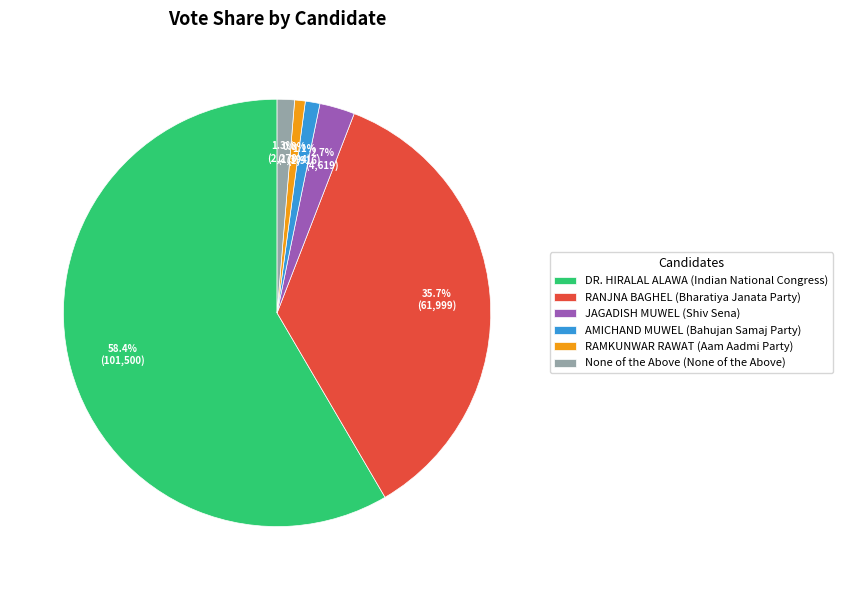

How many slices are in this pie chart?

6